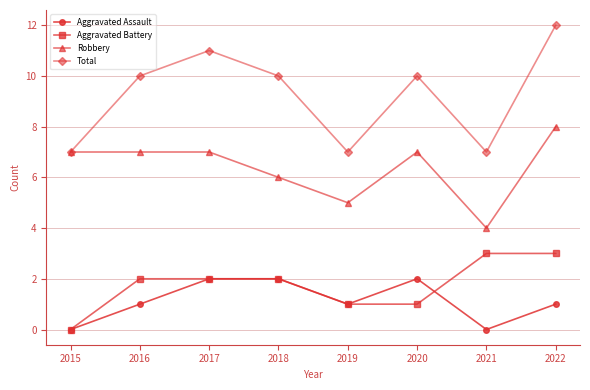

What is the difference between the second highest and second lowest values in the Total series?

4